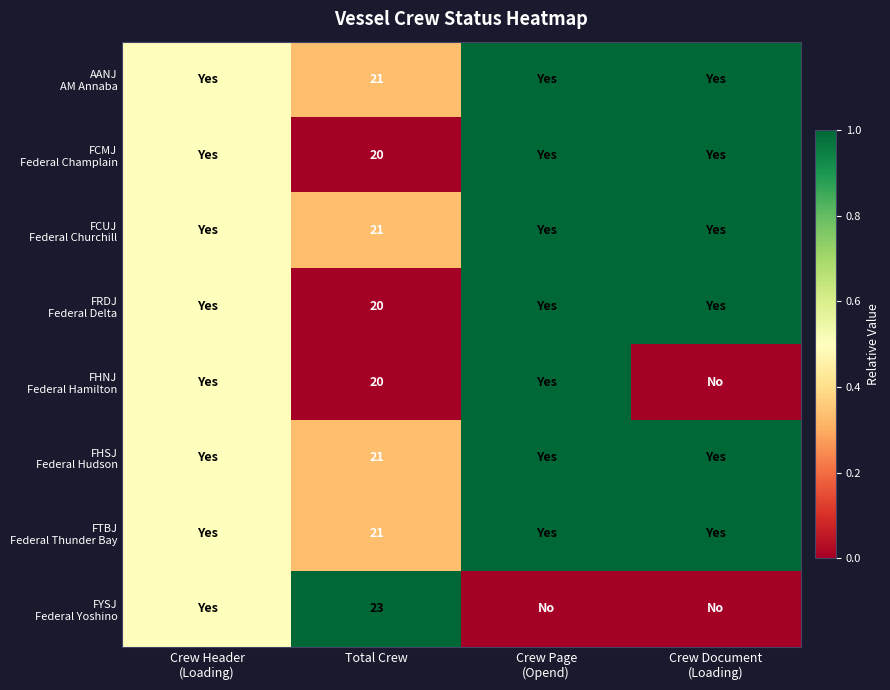

What is the difference between the second highest and second lowest values in the AANJ AM Annaba series?

0.5